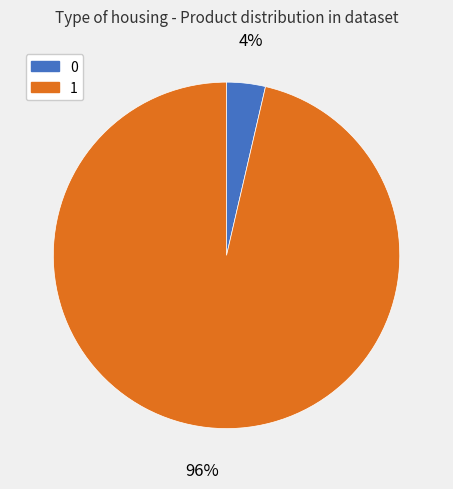

Count the number of slices in the pie.

2